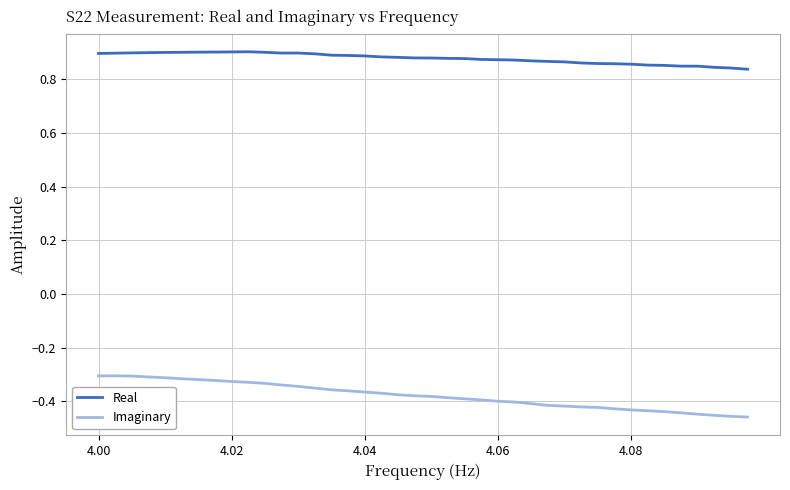

True or false: Real and Imaginary intersect in this chart.

False